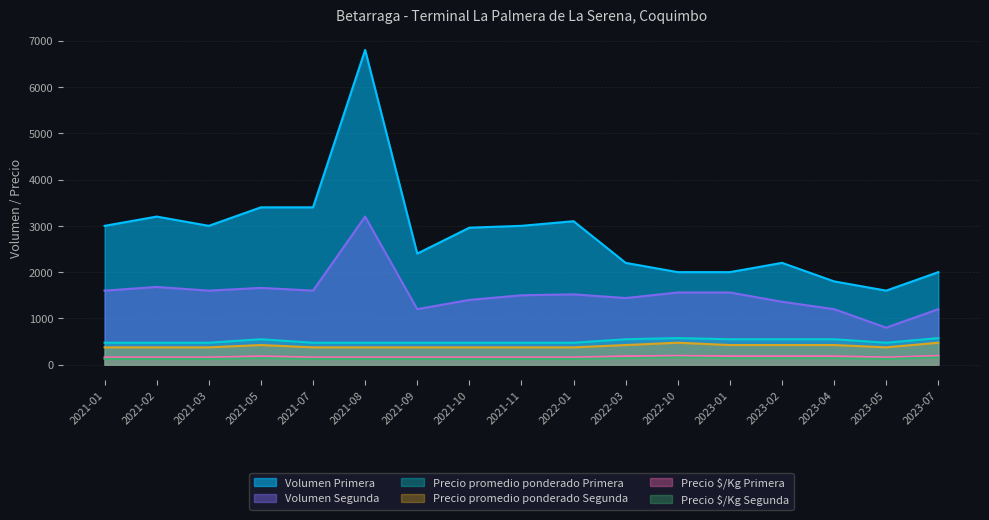

Does the chart have visible grid lines?

Yes